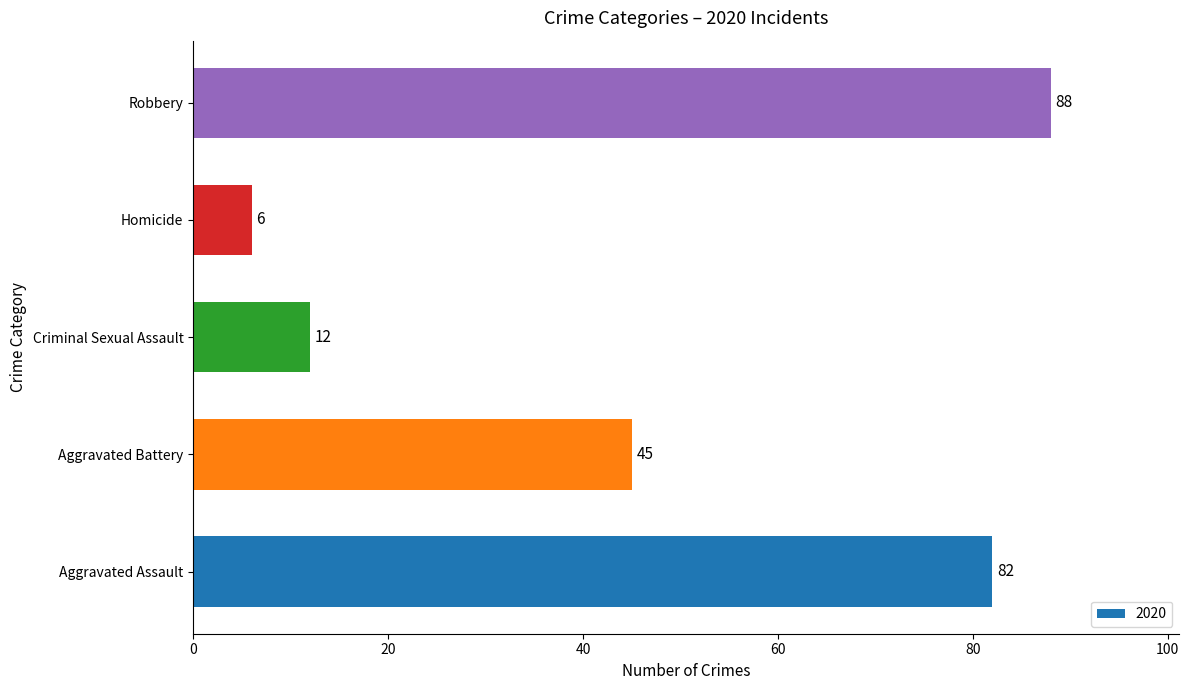

The chart shows a value of 45 at Aggravated Battery. True or false?

True